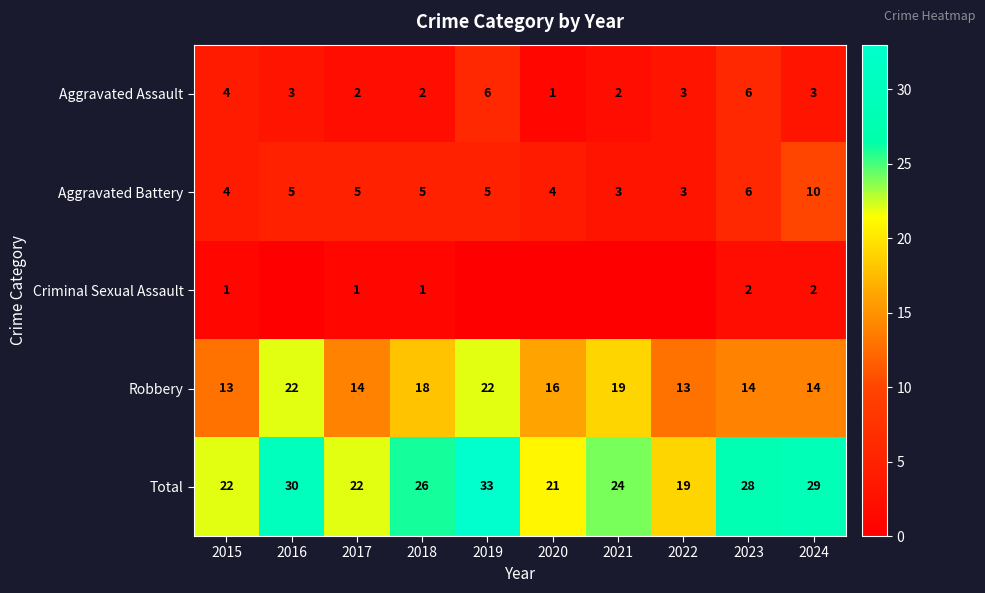

Is the value of Aggravated Battery at 2023 greater than the value of Aggravated Assault at 2022?

Yes